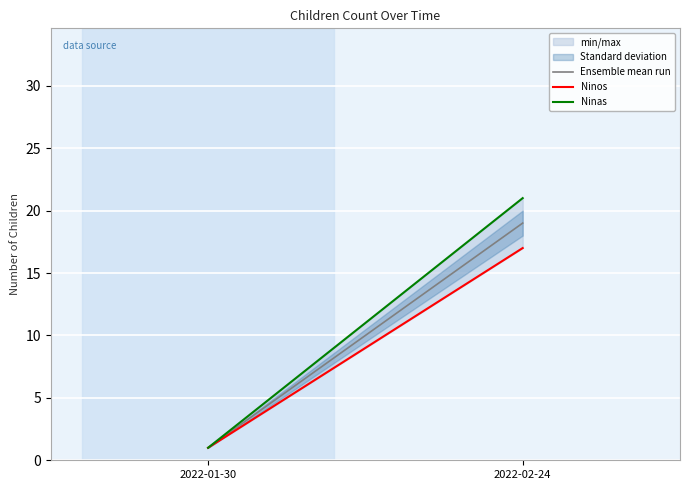

Does the chart display data point markers on the line(s)?

No